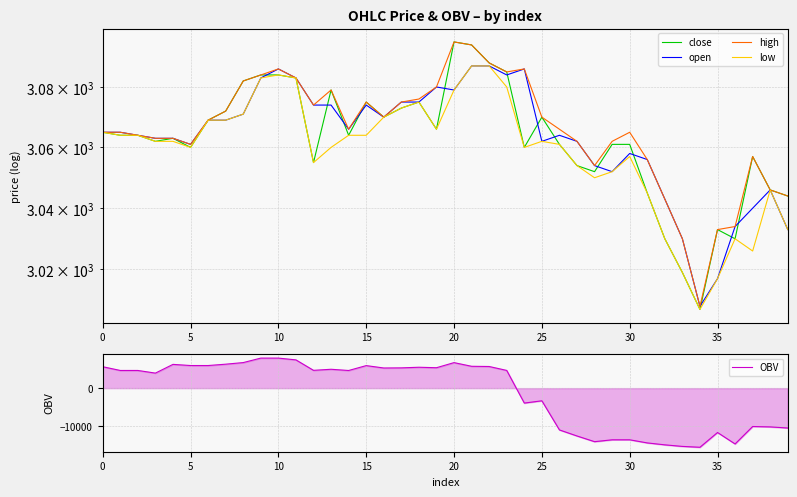

What is the difference between the maximum and minimum values in the close series?

88.0